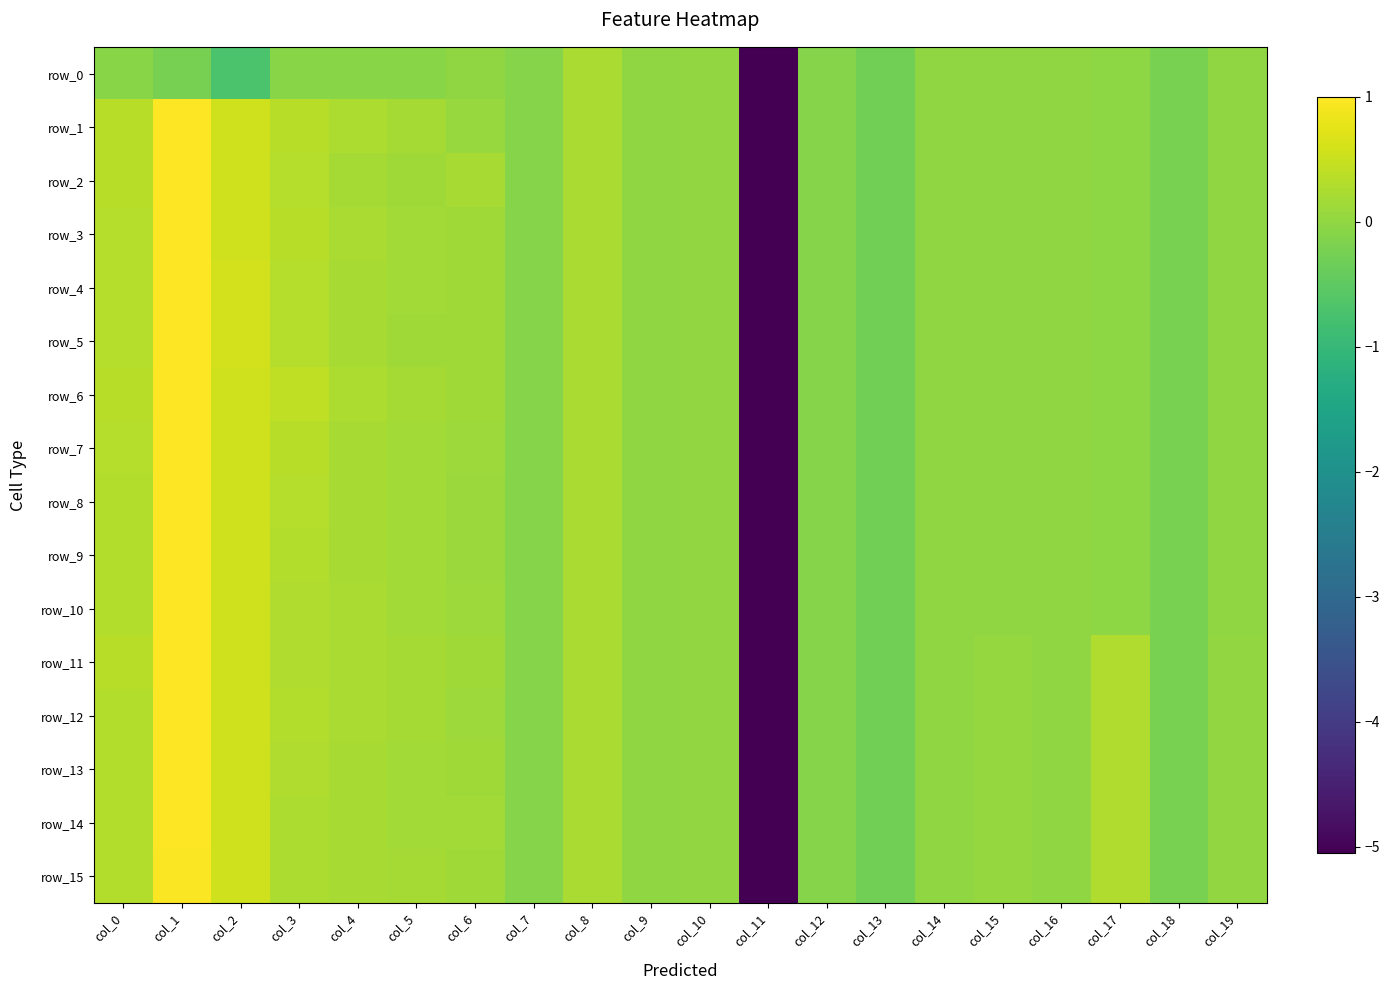

List the series in order of their peak value, highest first.

row_1, row_2, row_3, row_4, row_5, row_6, row_7, row_8, row_9, row_10, row_11, row_12, row_13, row_14, row_15, row_0